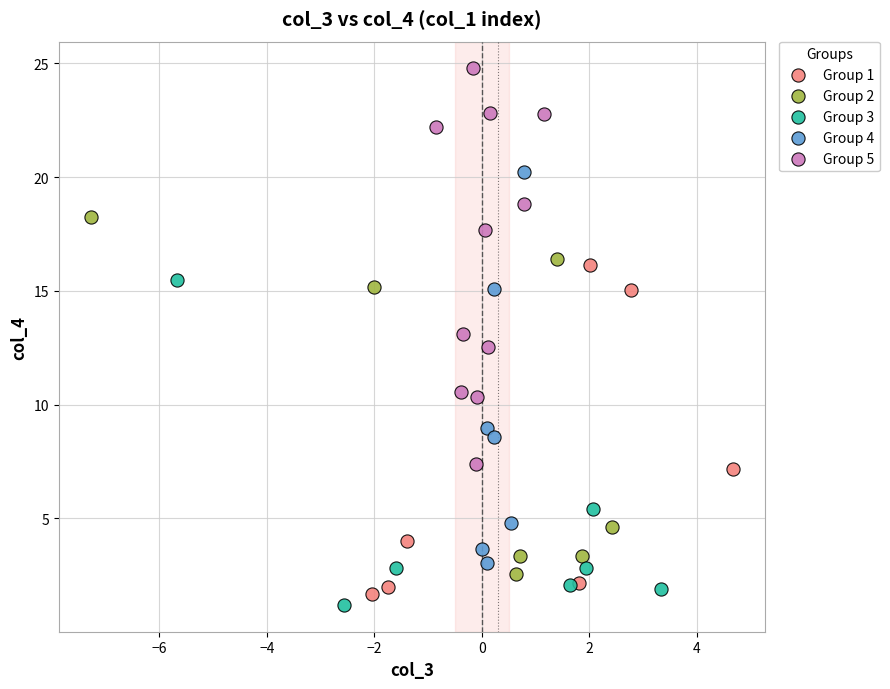

What are all the series names shown in the legend?

Group 1, Group 2, Group 3, Group 4, Group 5